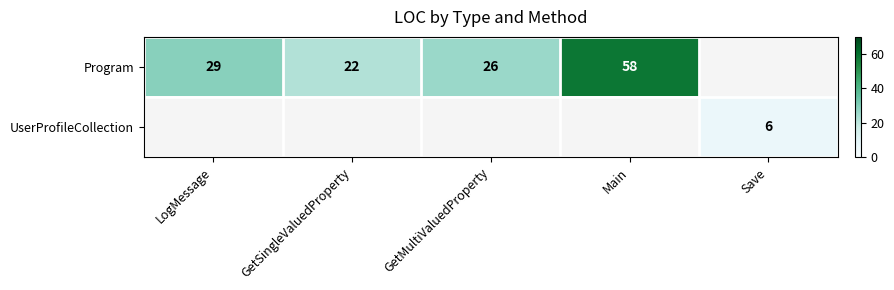

Between Save and GetSingleValuedProperty, which is larger?

GetSingleValuedProperty